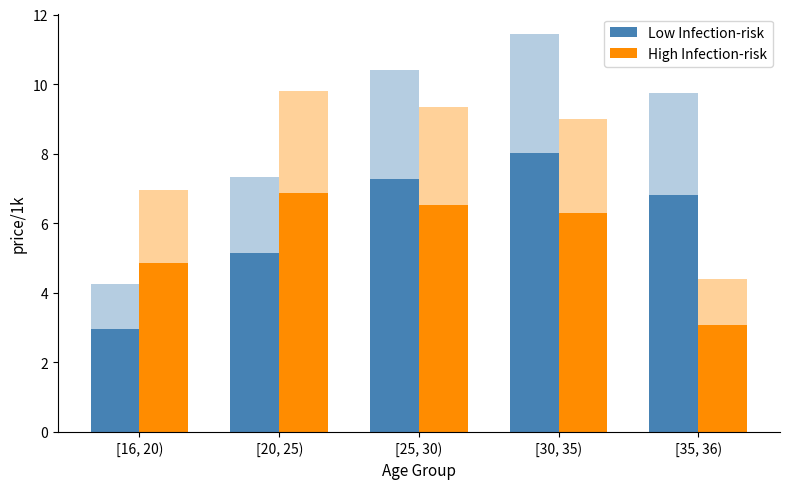

The Low Infection-risk series shows 3.0 at [16, 20). True or false?

True